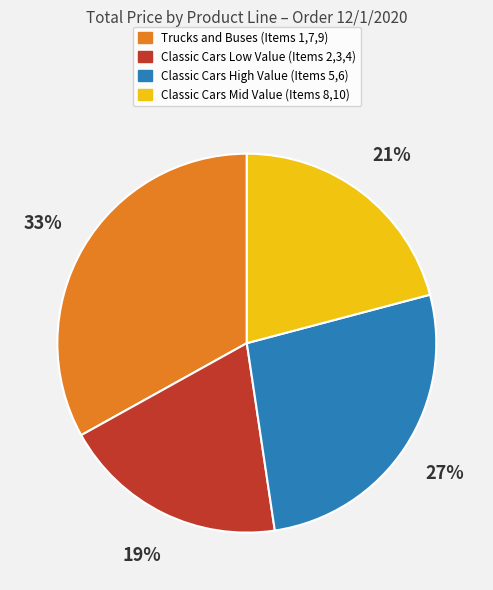

Is there a majority slice in this chart?

No